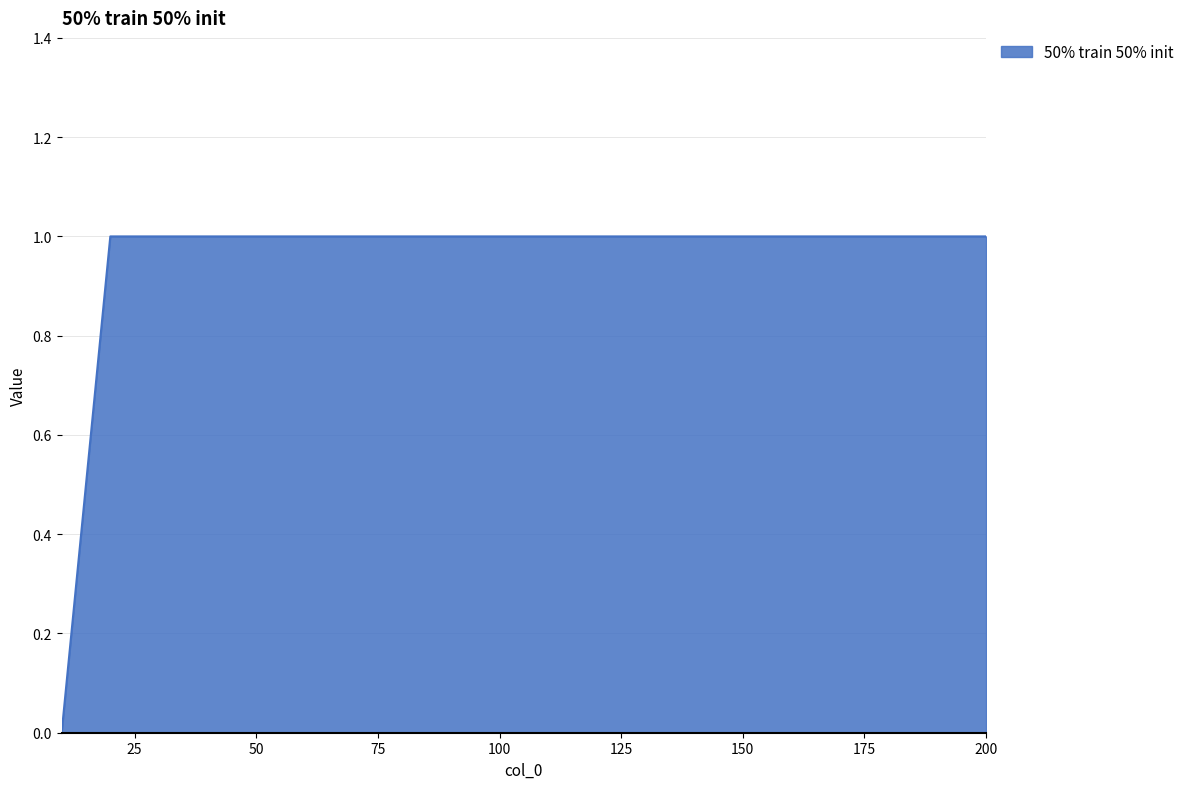

How many lines are shown in the chart?

1